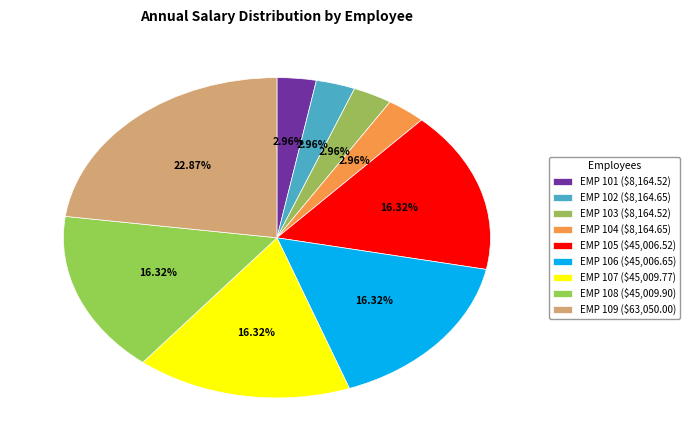

What is the smallest slice in the pie chart?

EMP 101